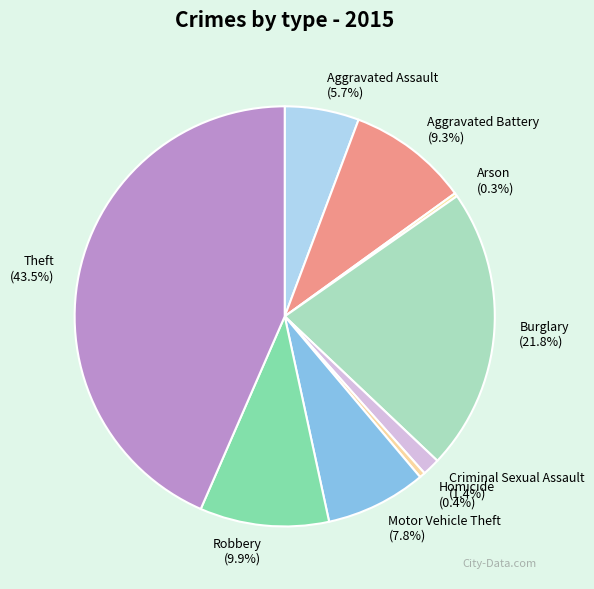

True or false: Criminal Sexual Assault accounts for 11% of the total.

False